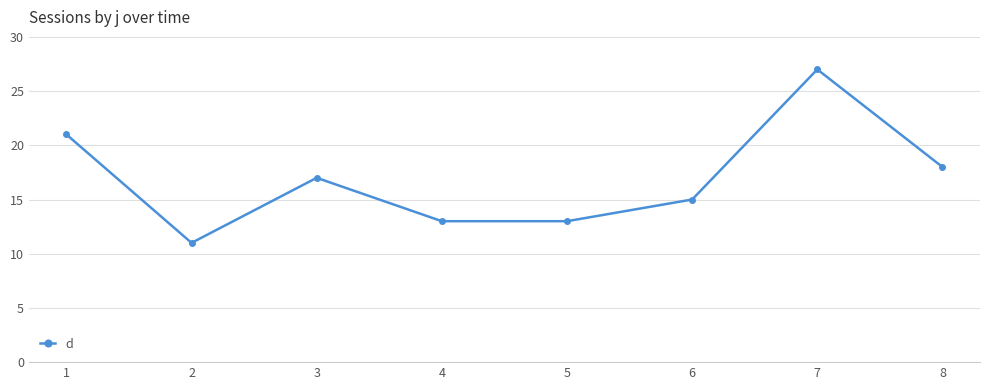

Does the chart display data point markers on the line(s)?

Yes